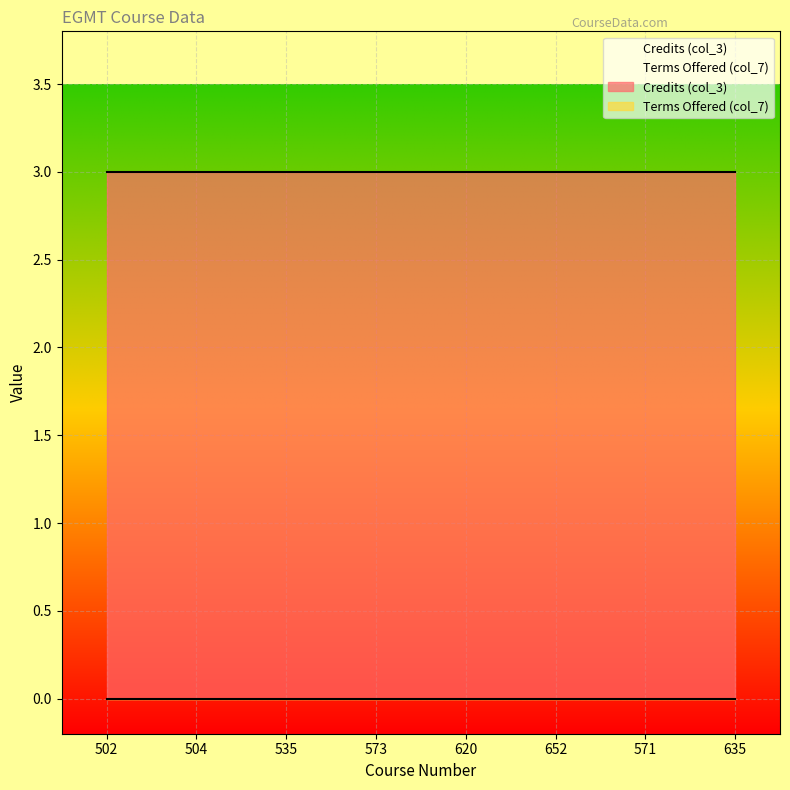

Which category has the lowest value in the Credits (col_3) series?

502